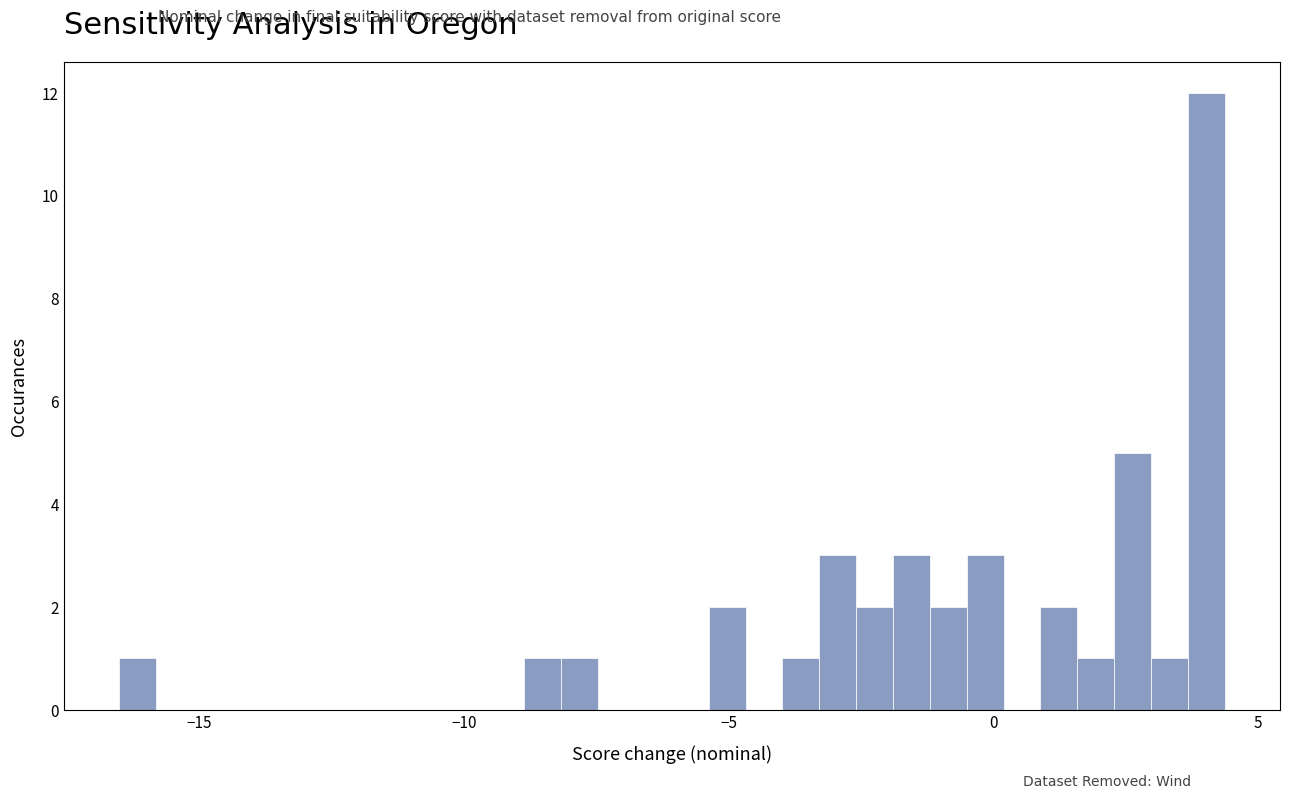

Read against the x-axis, roughly where is the centre of the tallest bar?

4.0